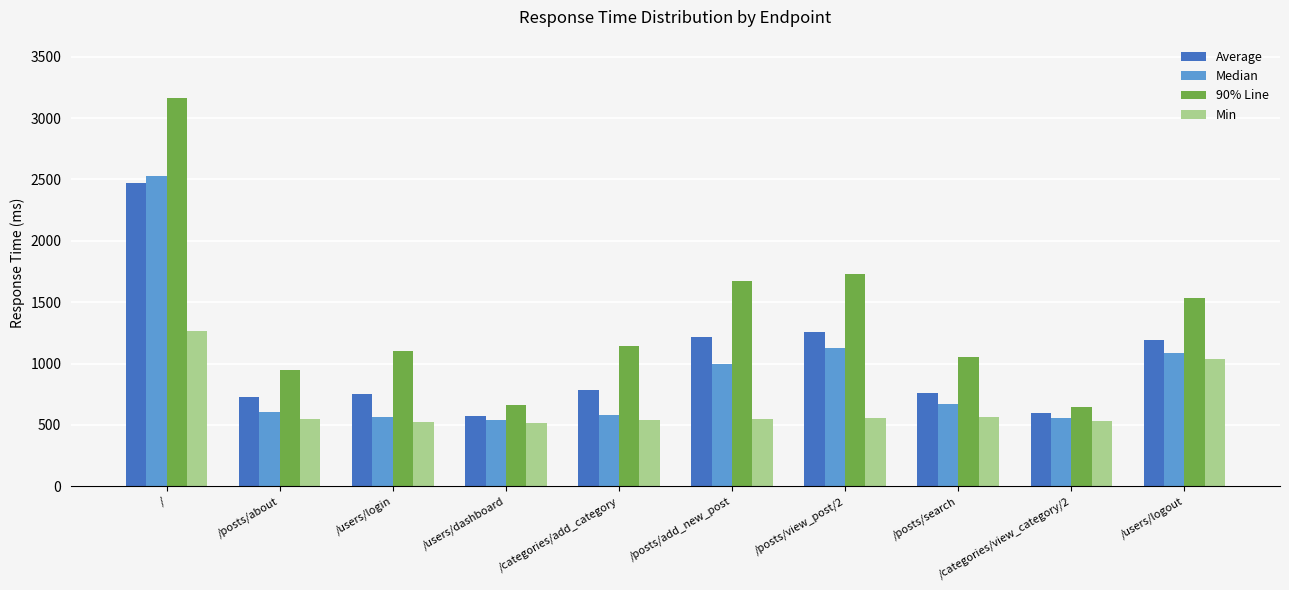

How many categories are shown in the chart?

10